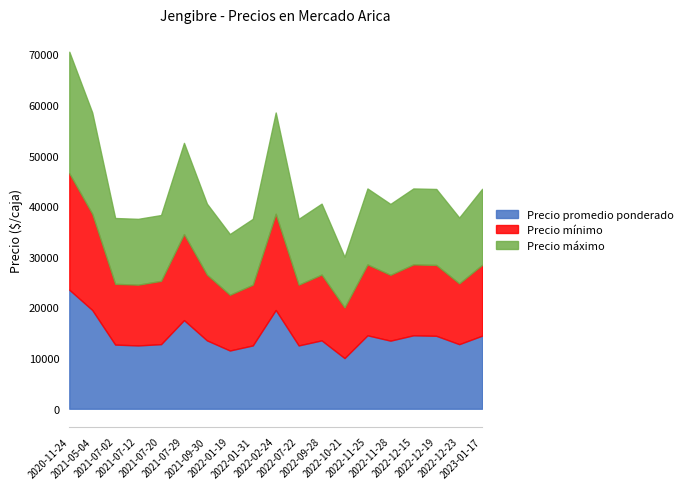

True or false: Precio promedio ponderado and Precio máximo cross at least once.

False